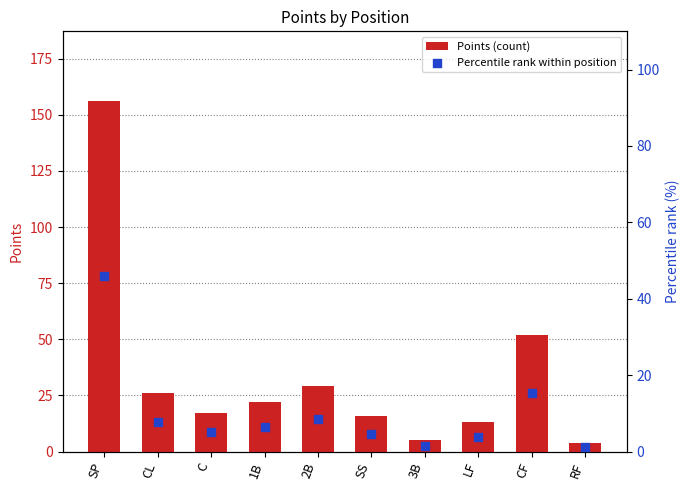

Which series contains the lowest Y value?

Percentile rank within position